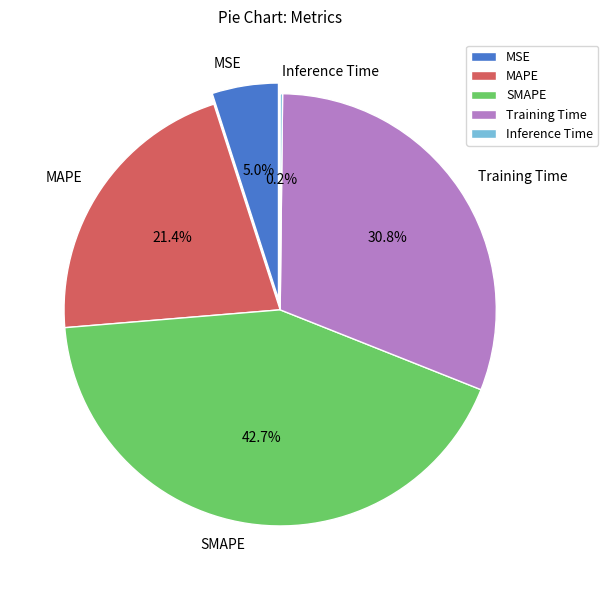

What is the change in value from MSE to Training Time?

+1.2